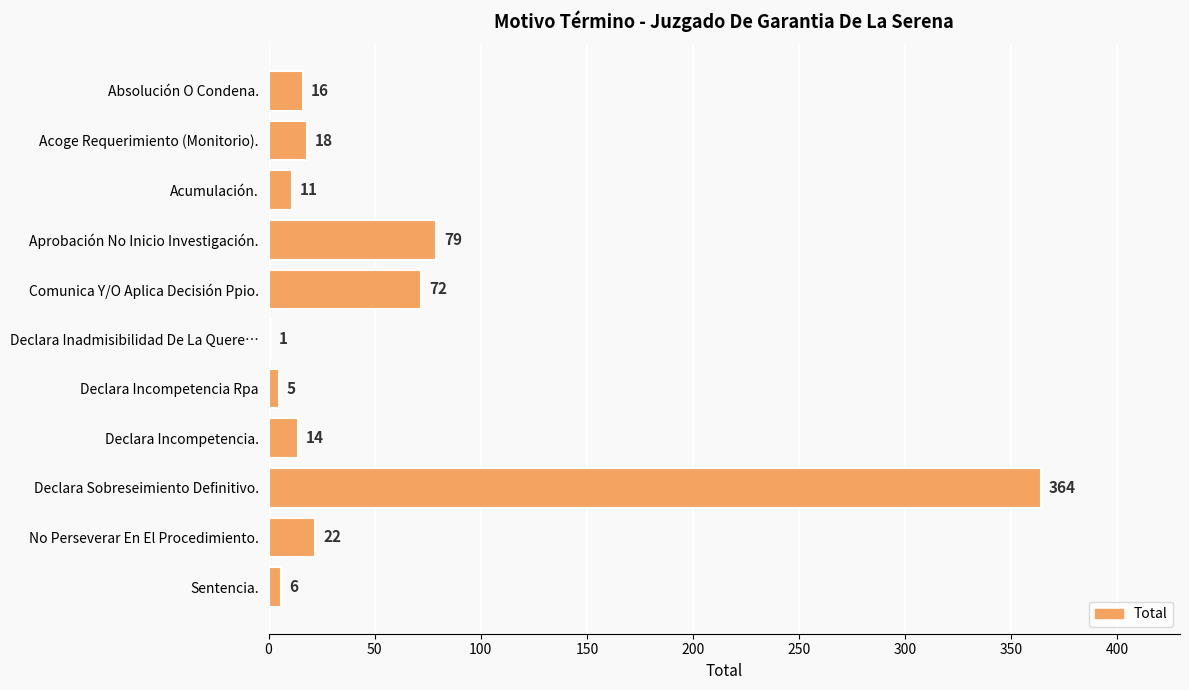

Is it true that the value at Absolución O Condena. is 16?

True